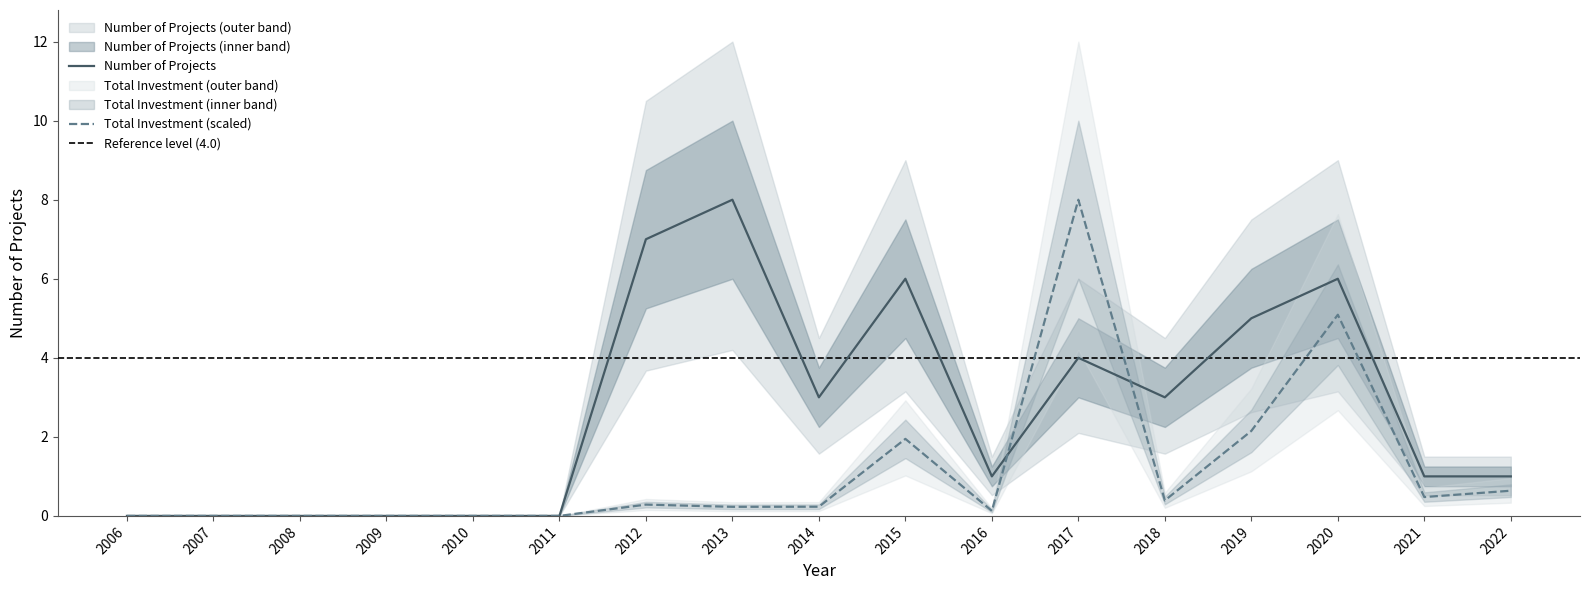

In Inversión Total (MMU$ / 10000), how many points are lower than both neighbors (excluding endpoints)?

4